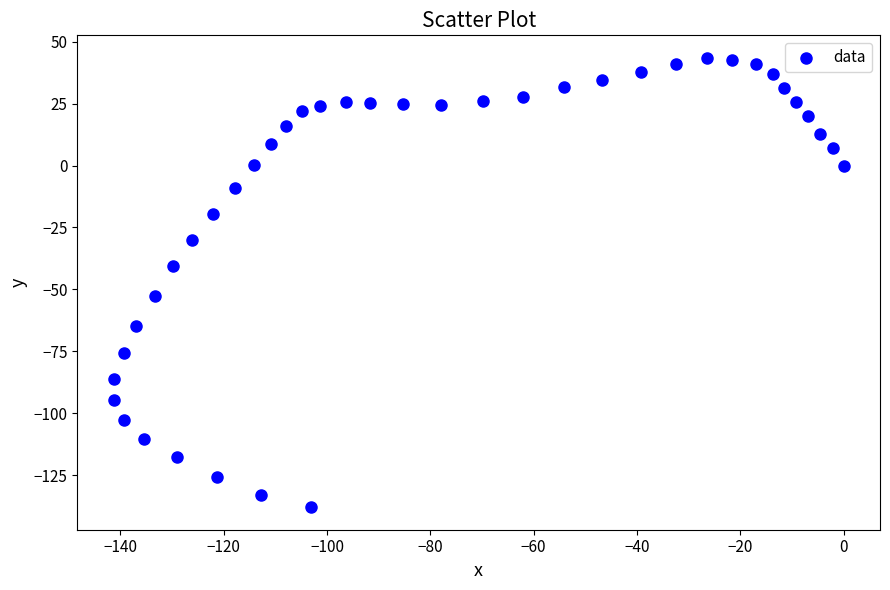

What is the range of Y values (max minus min)?

181.5